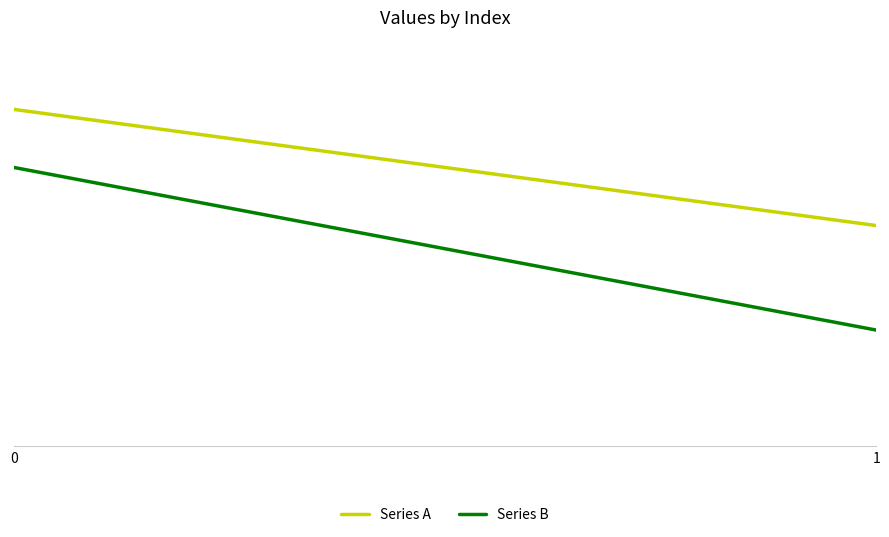

What is the sum of the Series B values at 0 and 1?

34